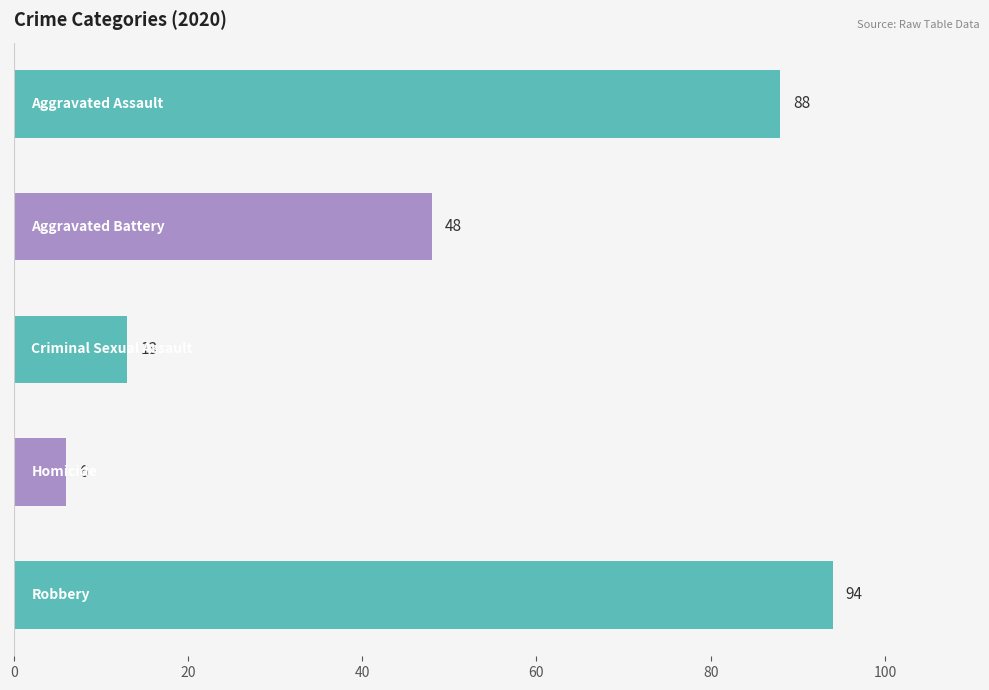

What is the average value?

50